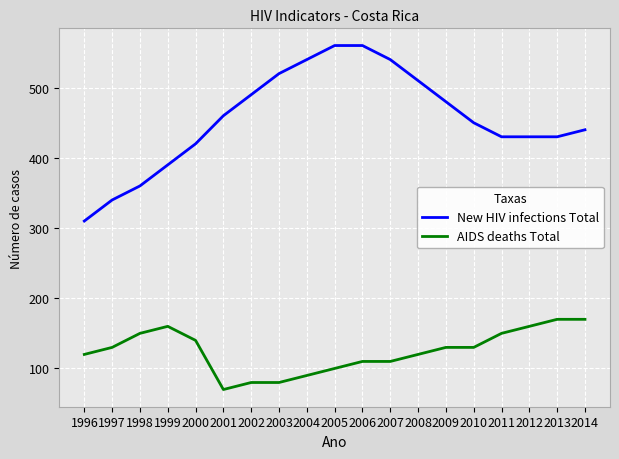

Which label corresponds to the smallest value in the chart?

2001